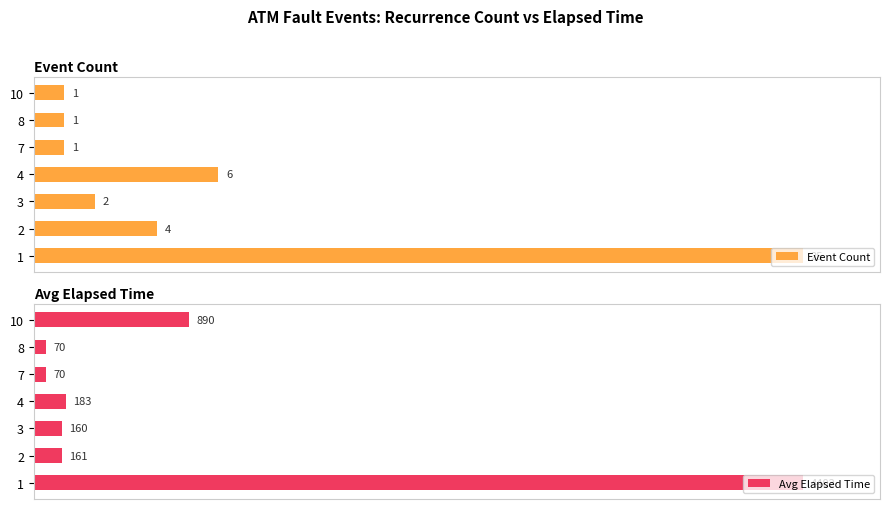

Is the value of Avg Elapsed Time at 3 greater than the value of Event Count at 1?

No